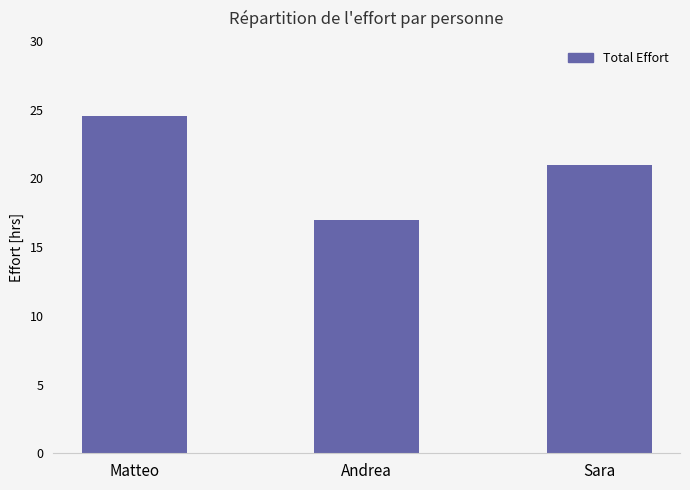

How many values are below 21?

1